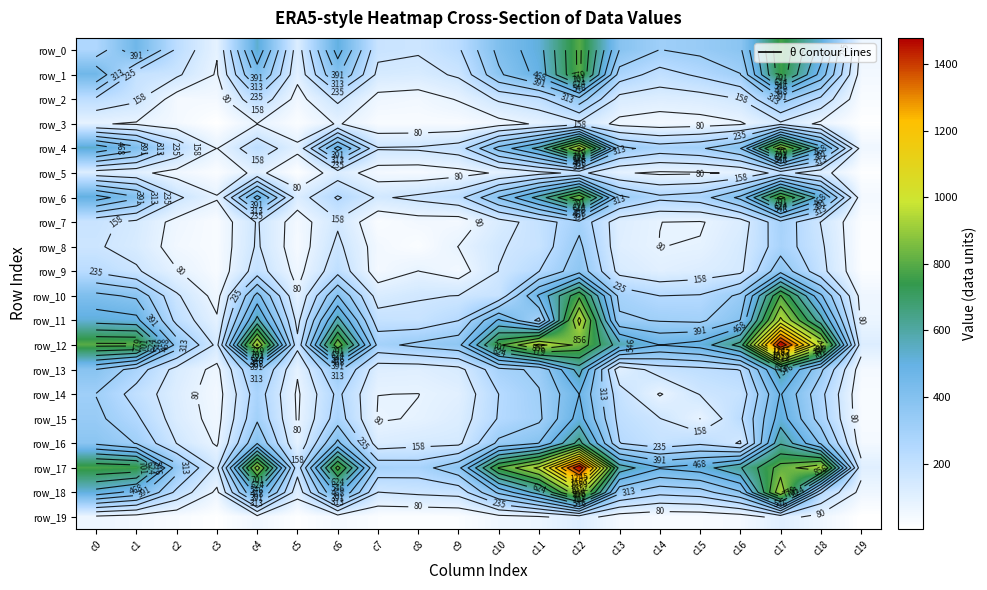

What is the difference between the maximum and minimum values in the row_8 series?

316